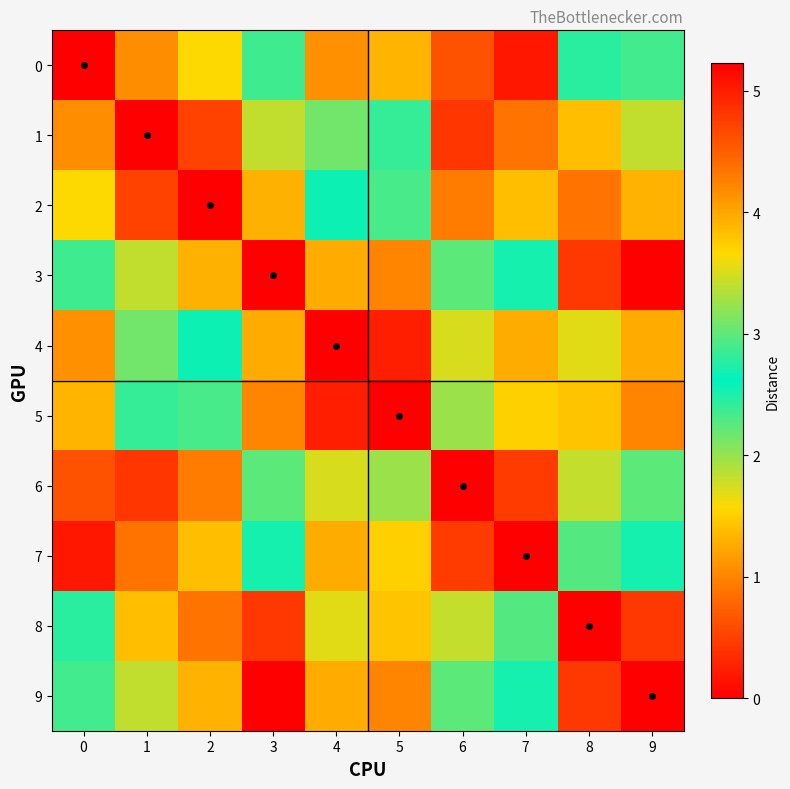

How many data points does each series have?

10